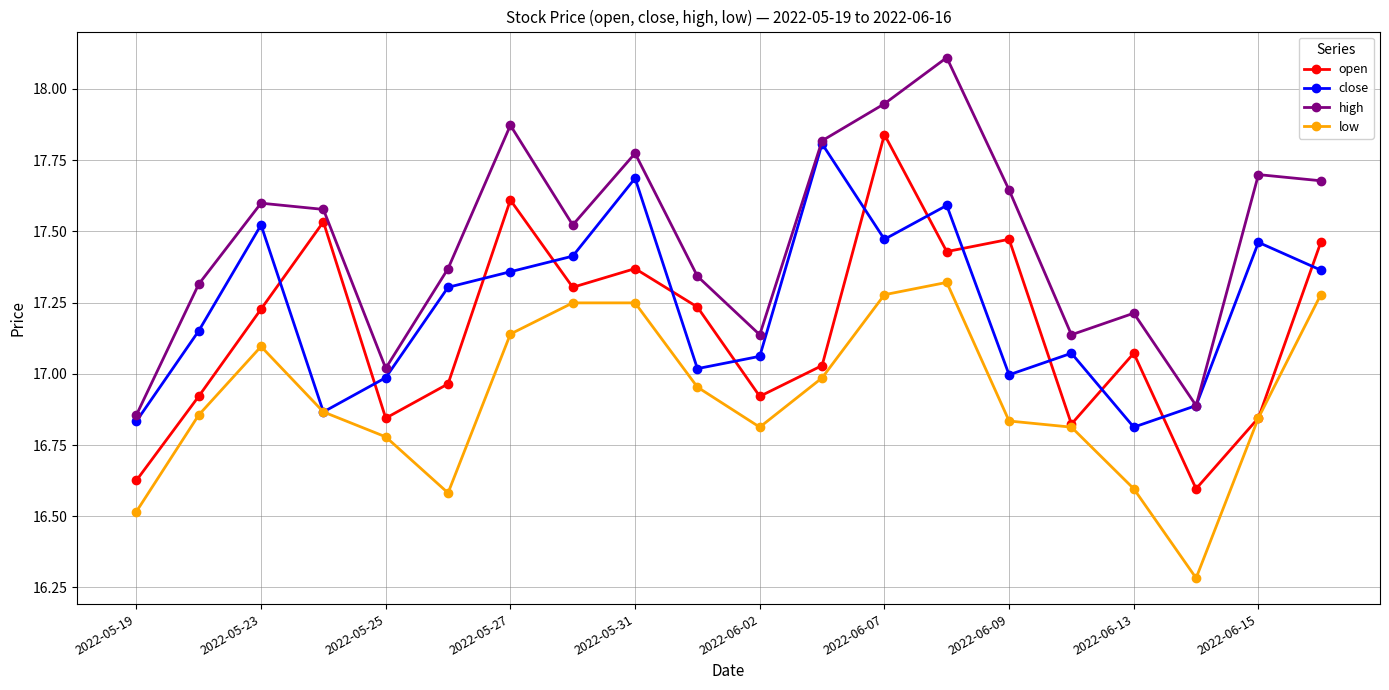

What is the smallest value displayed?

16.3